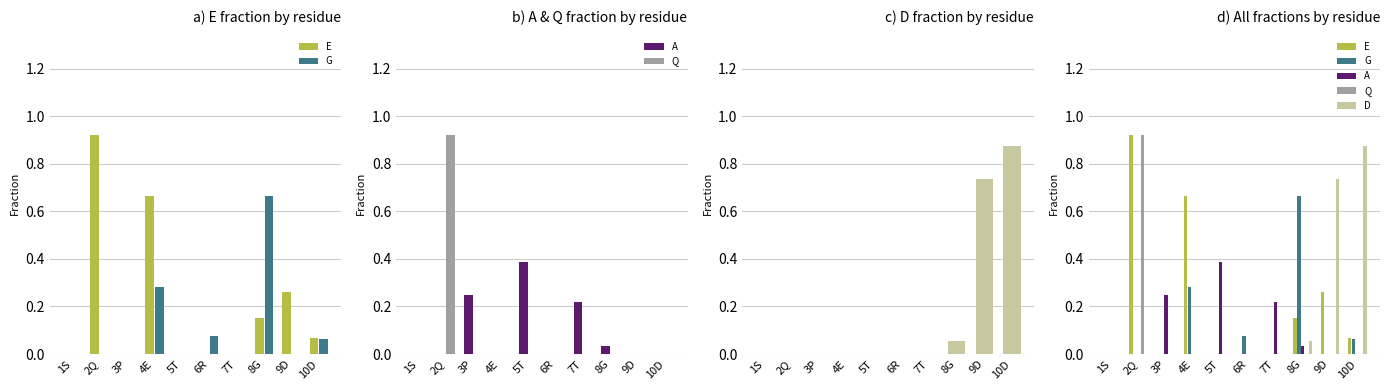

What is the sum of all G values?

1.1